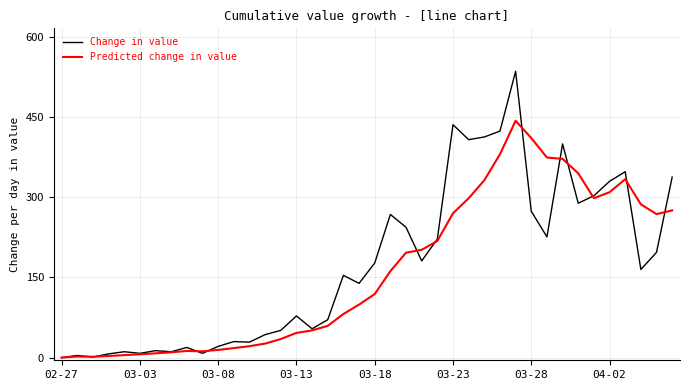

Which series has the widest spread of values?

Change in value